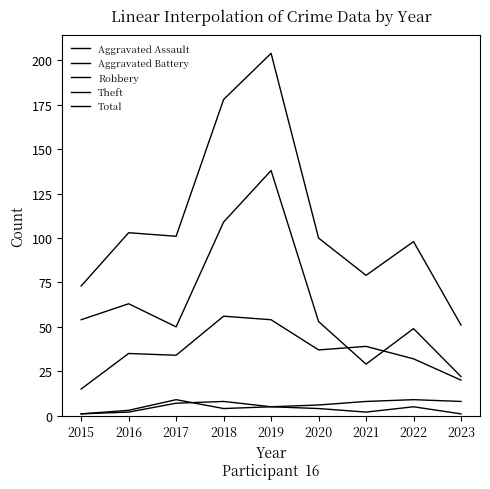

The value of Robbery at 2016 is 59. True or false?

False